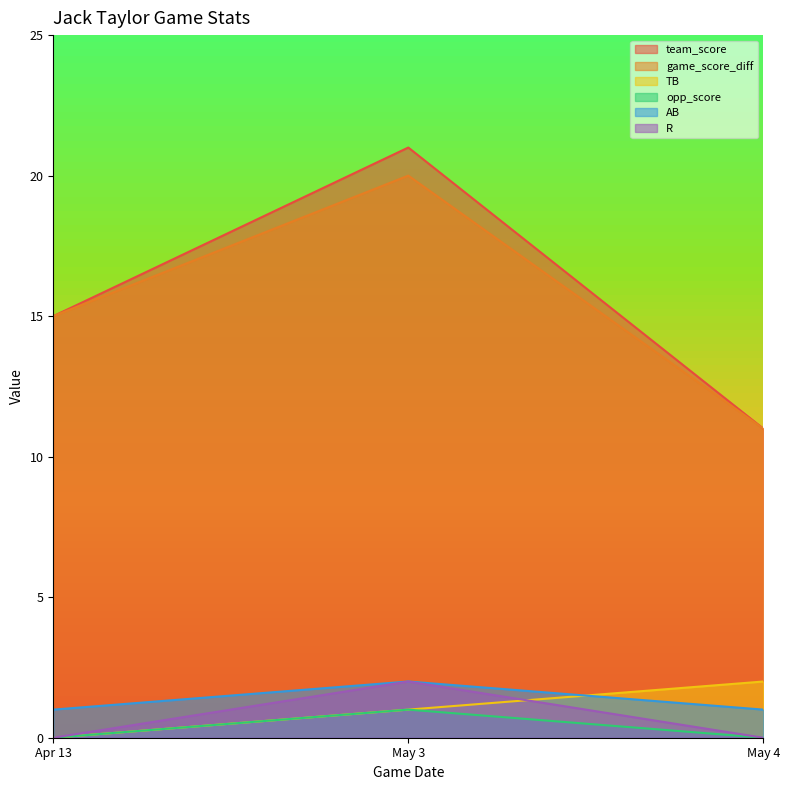

True or false: opp_score has a value of 2 at May 3.

False